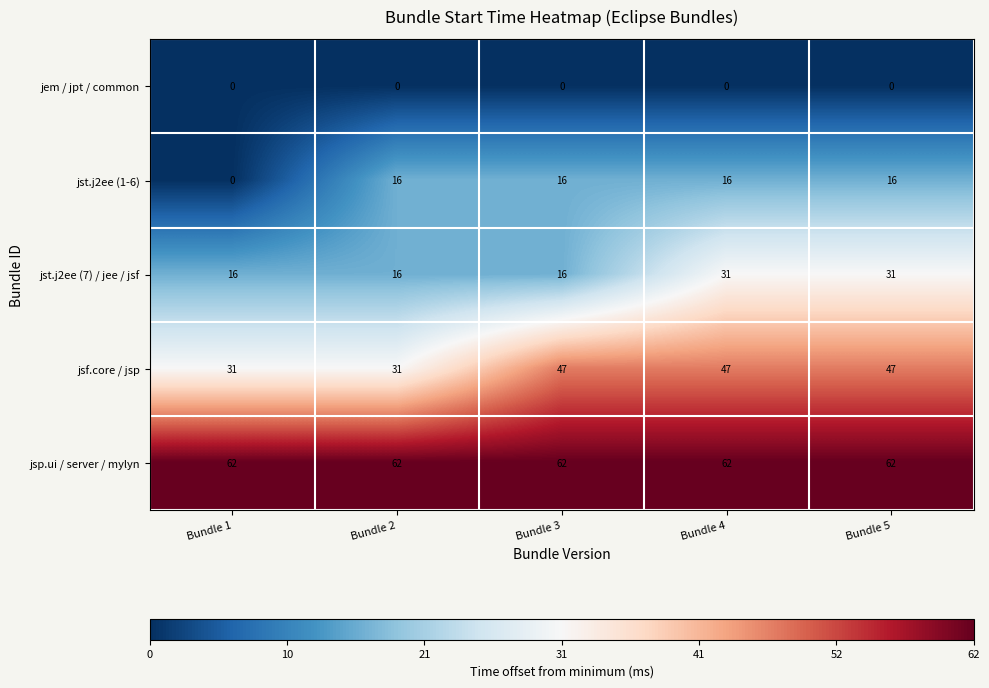

True or false: jem / jpt / common has a value of 0 at Bundle 5.

True